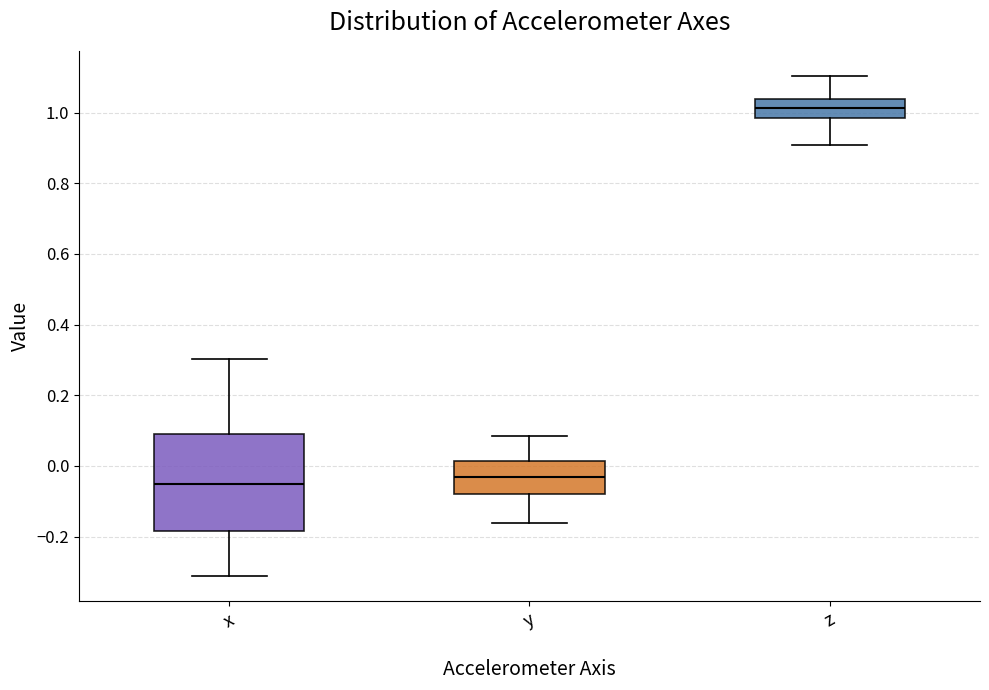

Reading left to right, read every box against the y-axis: the position of its median line, the range the box covers, and the ends of its whiskers. The values are not printed on the chart, so give them approximately, as read against the axis.

x: median -0.06, box -0.18 to 0.08, whiskers -0.32 to 0.30
y: median -0.04, box -0.08 to 0.02, whiskers -0.16 to 0.08
z: median 1.02, box 0.98 to 1.04, whiskers 0.90 to 1.10